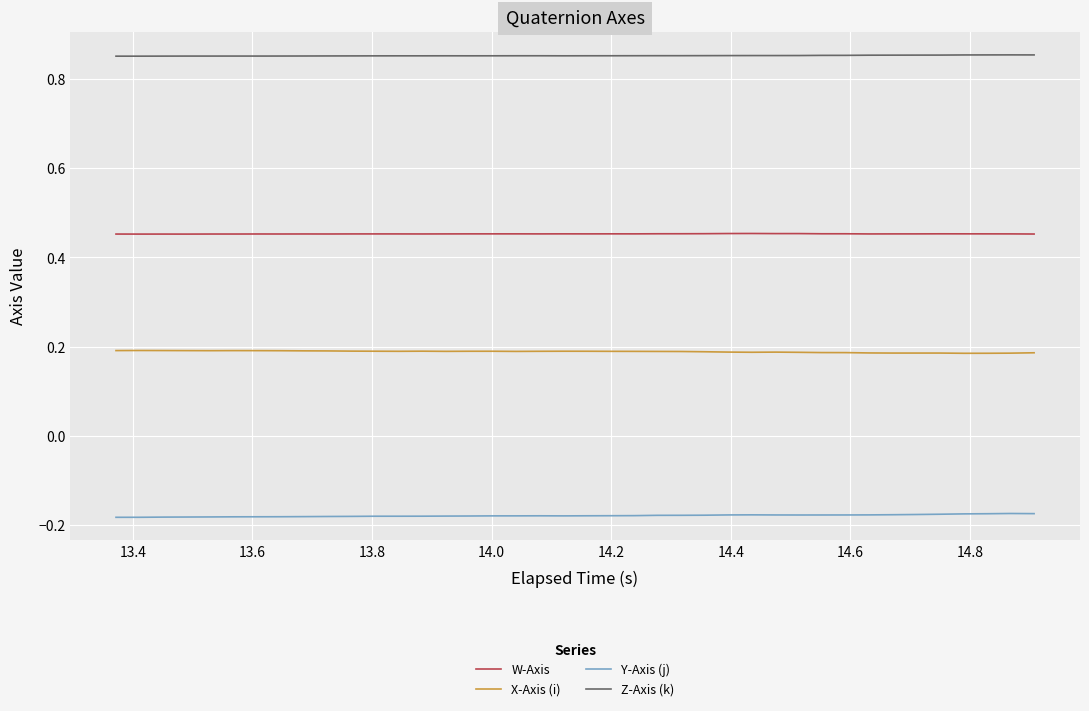

True or false: X-Axis (i) and Y-Axis (j) cross at least once.

False